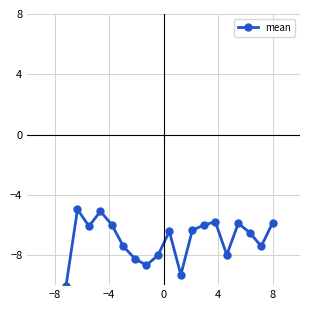

What is the maximum value shown in the chart?

-5.0